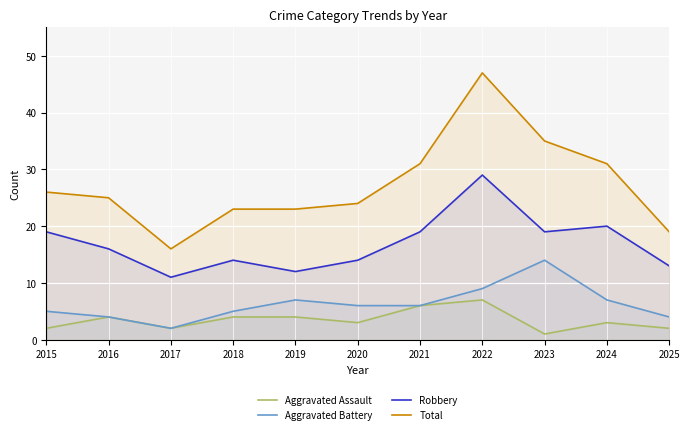

Where is the first local maximum for Robbery?

2018